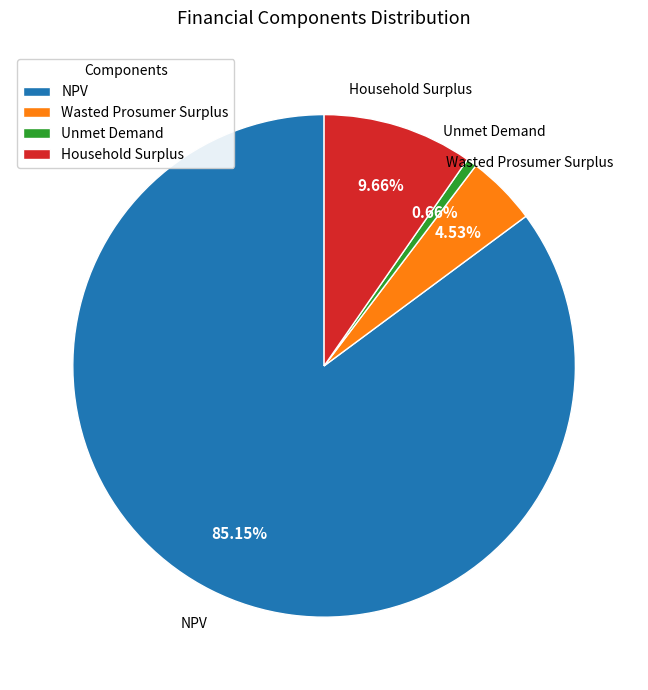

What is the smallest slice in the pie chart?

Unmet Demand